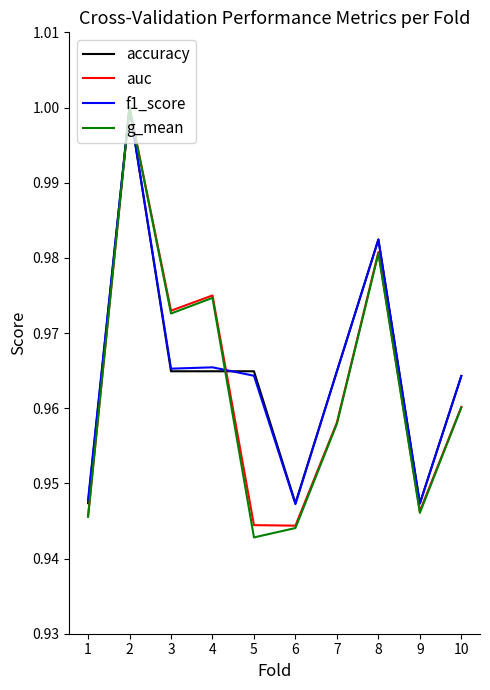

What are all the series names shown in the legend?

accuracy, auc, f1_score, g_mean